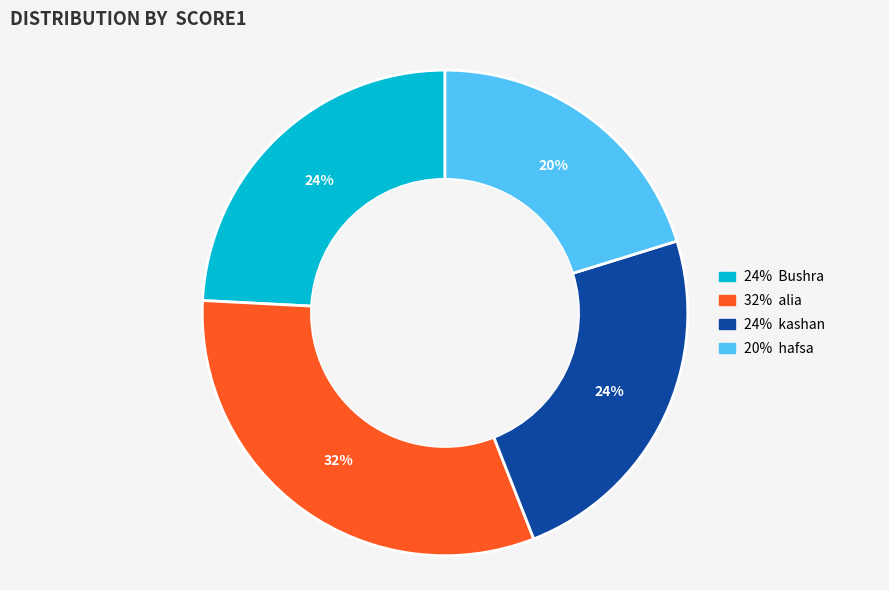

To the nearest percent, what is the average slice percentage?

25%